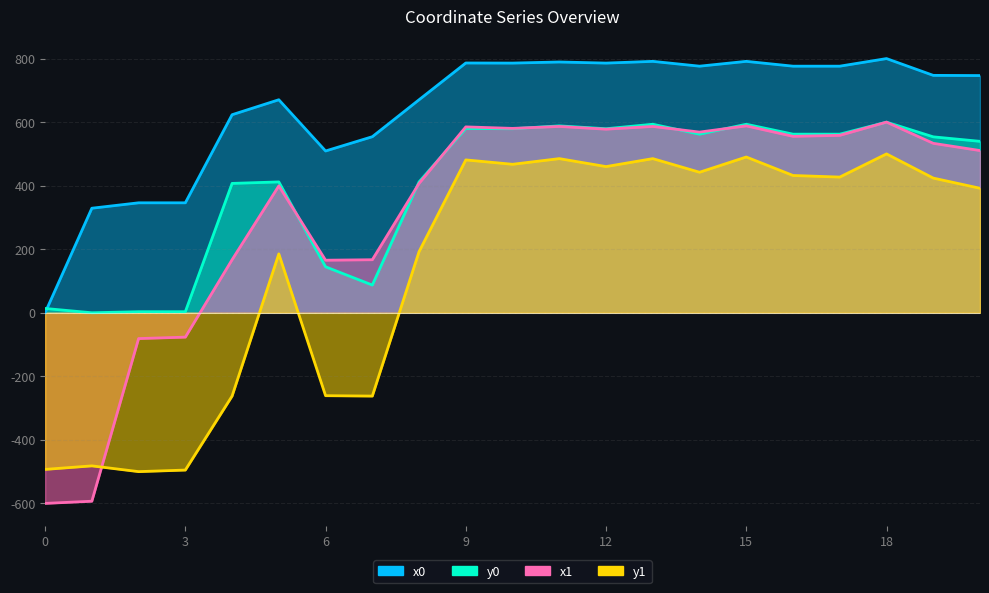

At which label does y1 reach its minimum?

2